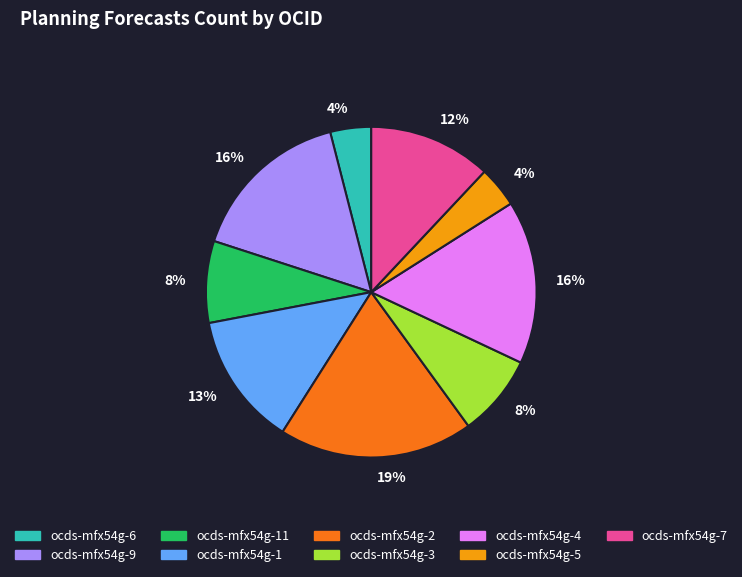

Does any single category account for the majority?

No